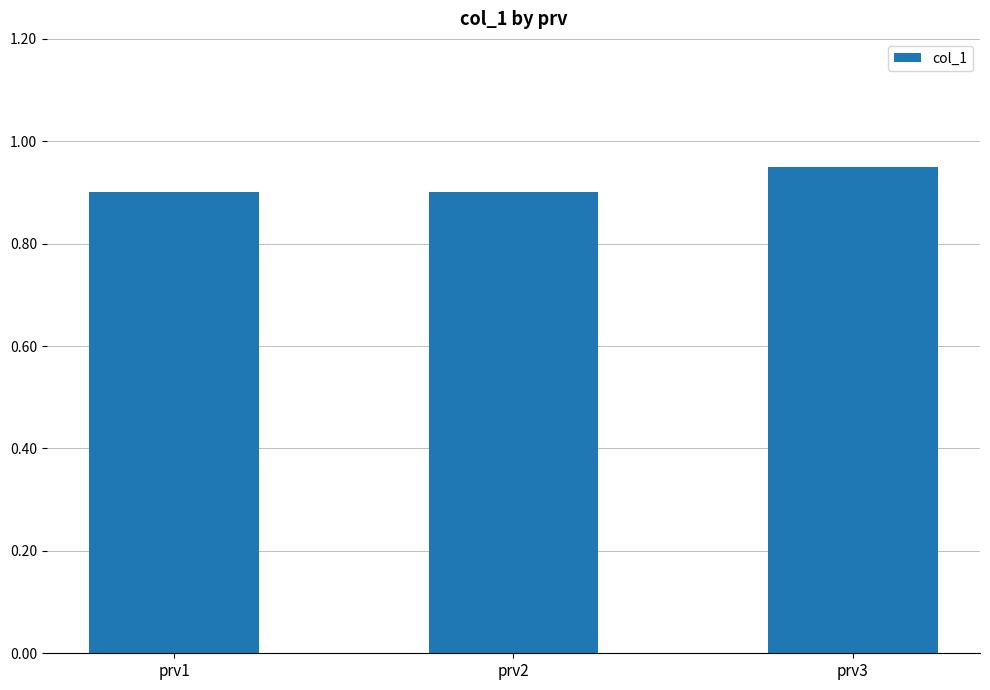

At which category does the chart reach its peak across all series?

prv3